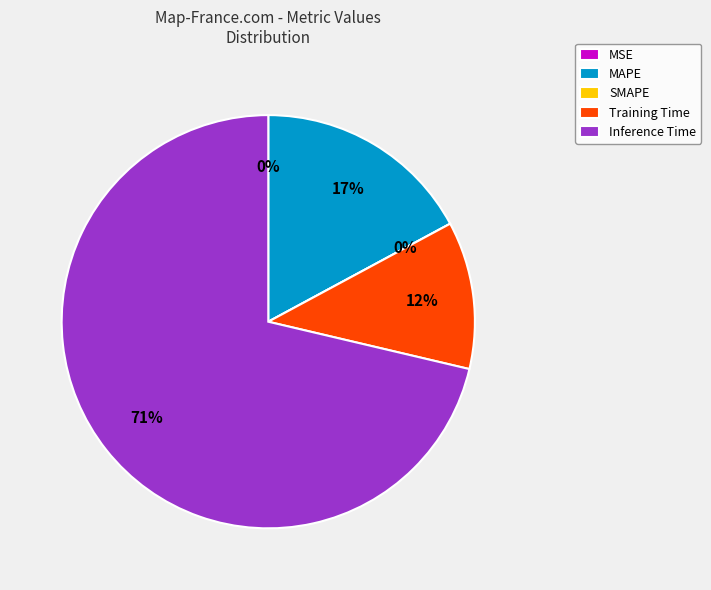

What is the change in value from SMAPE to Training Time?

+0.2